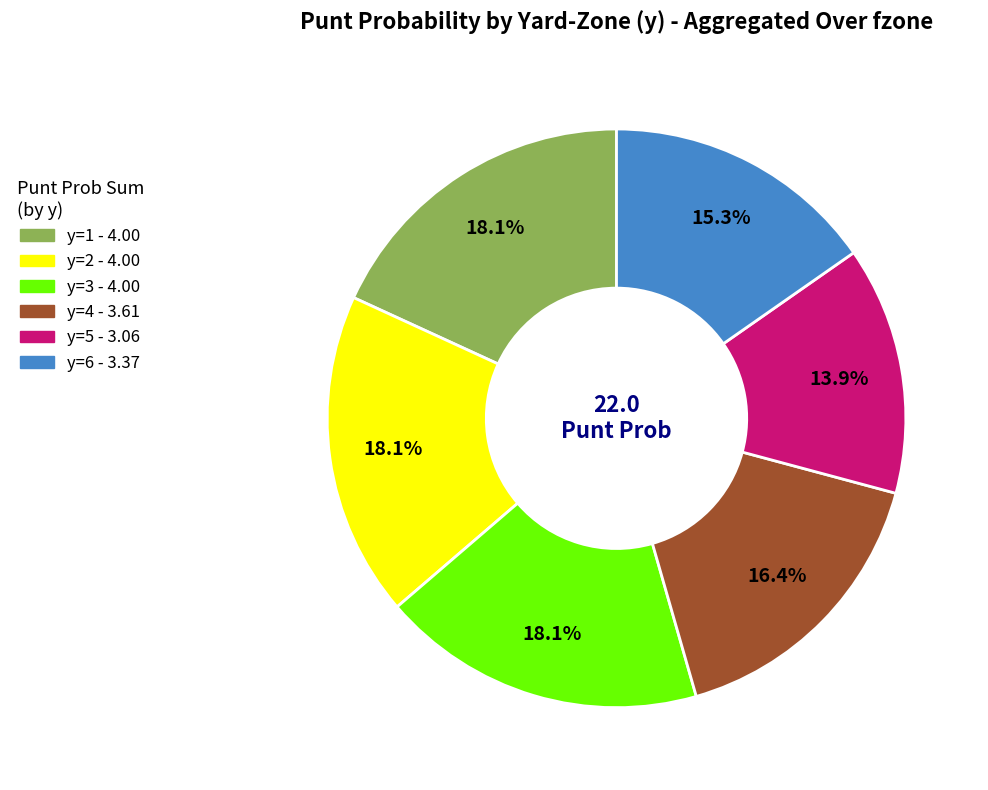

Does any single category account for the majority?

No